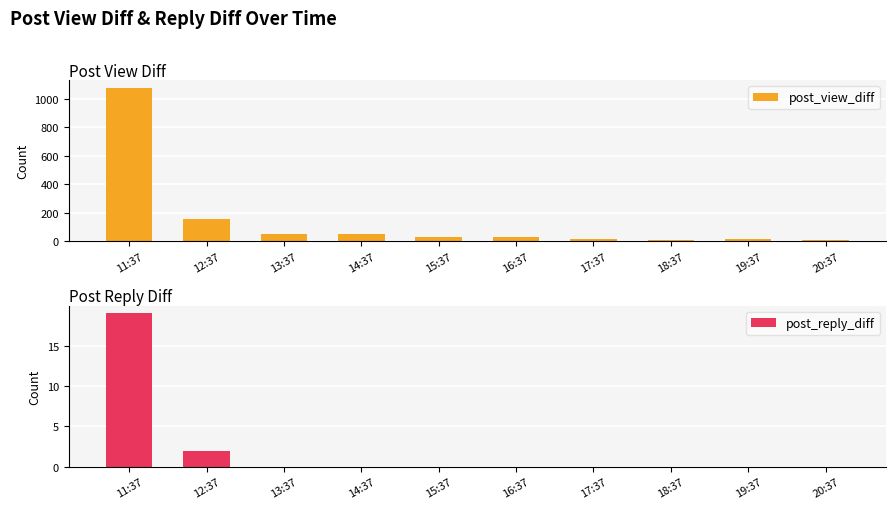

What is the average value of the post_reply_diff series?

2